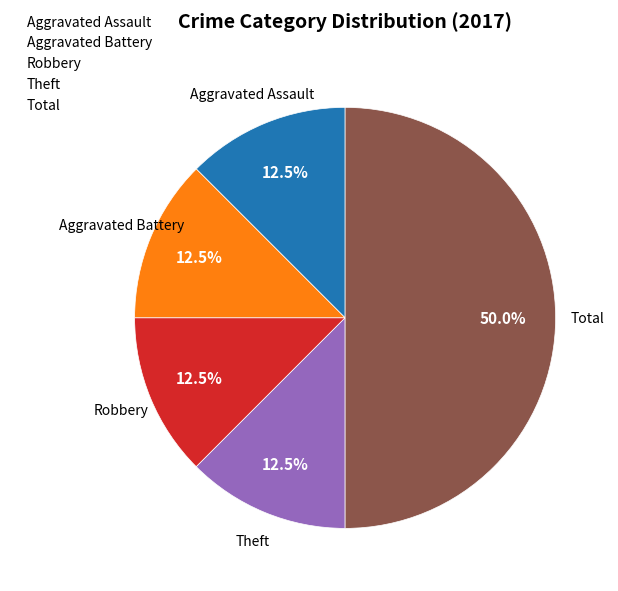

What portion of the pie excludes Aggravated Assault?

87.5%